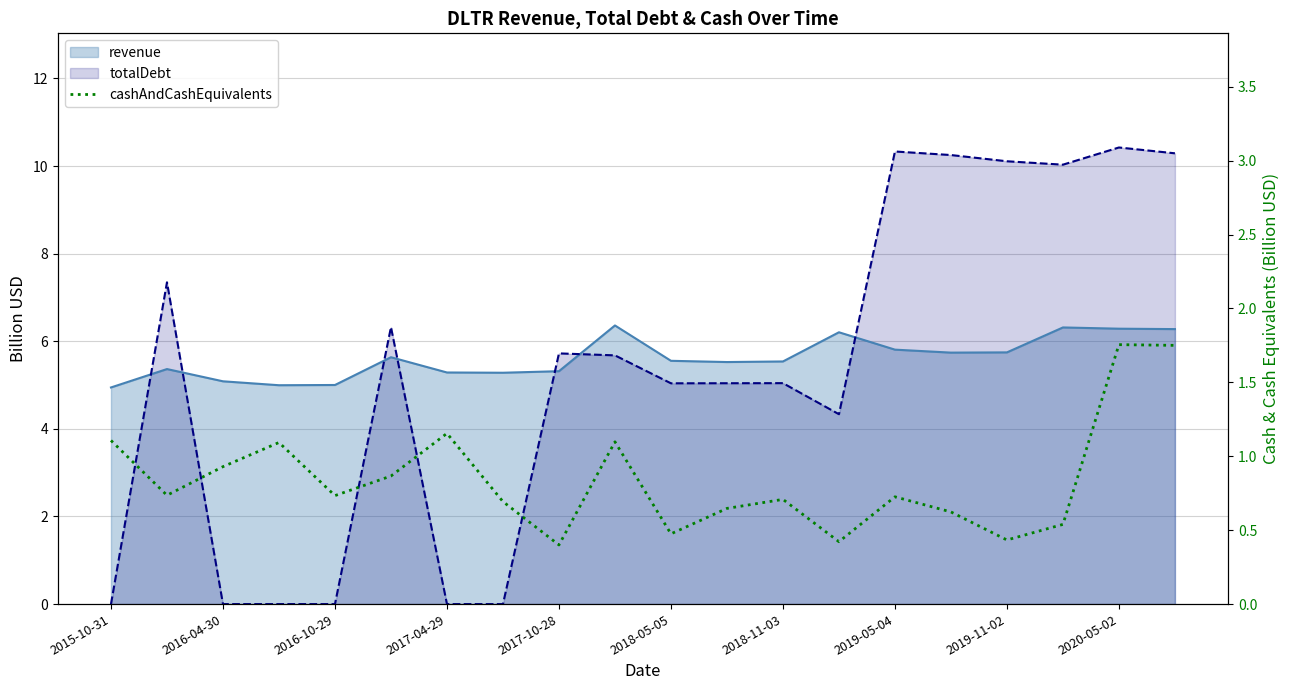

Reading right to left, what are all the values shown in this chart?

1.8	1.8	0.5	0.4	0.6	0.7	0.4	0.7	0.6	0.5	1.1	0.4	0.7	1.2	0.9	0.7	1.1	0.9	0.7	1.1